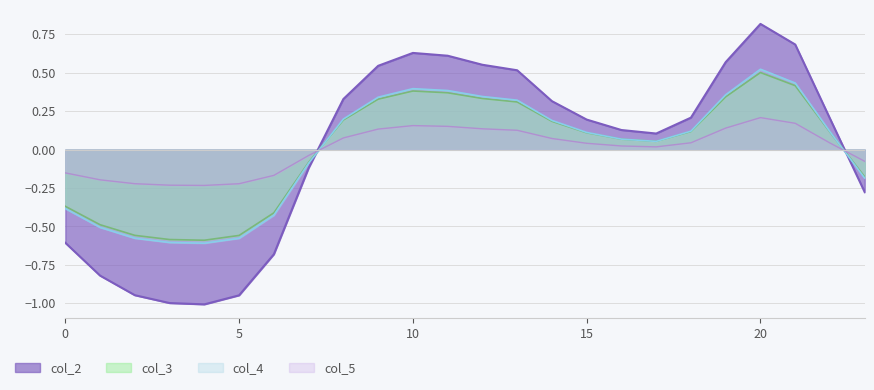

Reading right to left, transcribe all the data shown in this chart.

col_2: -0.3	0.2	0.7	0.8	0.6	0.2	0.1	0.1	0.2	0.3	0.5	0.6	0.6	0.6	0.5	0.3	-0.1	-0.7	-0.9	-1.0	-1.0	-0.9	-0.8	-0.6
col_3: -0.2	0.1	0.4	0.5	0.3	0.1	0.1	0.1	0.1	0.2	0.3	0.3	0.4	0.4	0.3	0.2	-0.1	-0.4	-0.6	-0.6	-0.6	-0.6	-0.5	-0.4
col_4: -0.2	0.1	0.4	0.5	0.4	0.1	0.1	0.1	0.1	0.2	0.3	0.3	0.4	0.4	0.3	0.2	-0.1	-0.4	-0.6	-0.6	-0.6	-0.6	-0.5	-0.4
col_5: -0.1	0.0	0.2	0.2	0.1	0.0	0.0	0.0	0.0	0.1	0.1	0.1	0.2	0.2	0.1	0.1	-0.0	-0.2	-0.2	-0.2	-0.2	-0.2	-0.2	-0.2